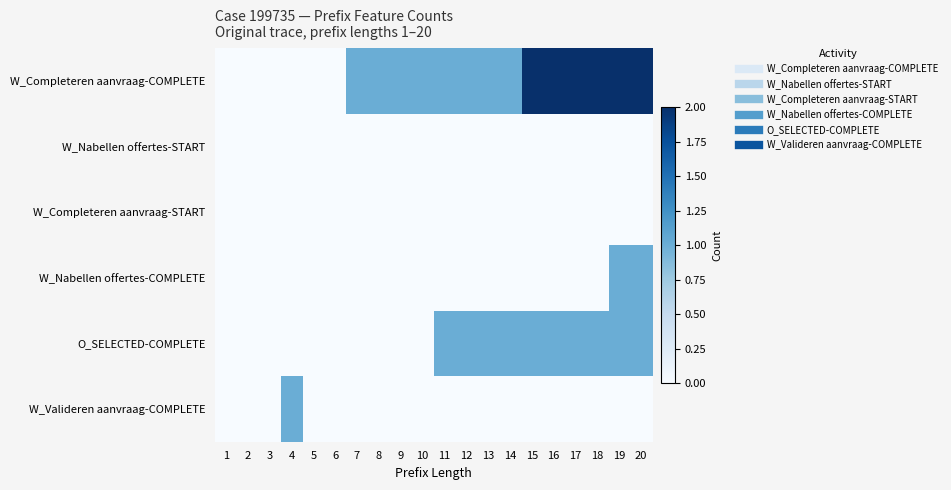

At which category is the sum across all series the highest?

19